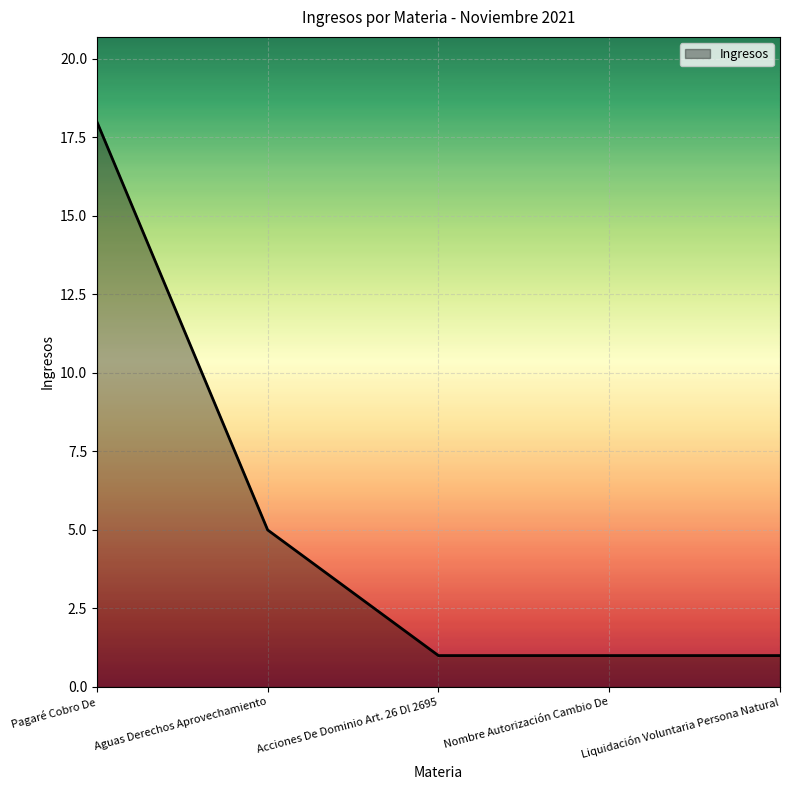

The value at Liquidación Voluntaria Persona Natural is 1. True or false?

True